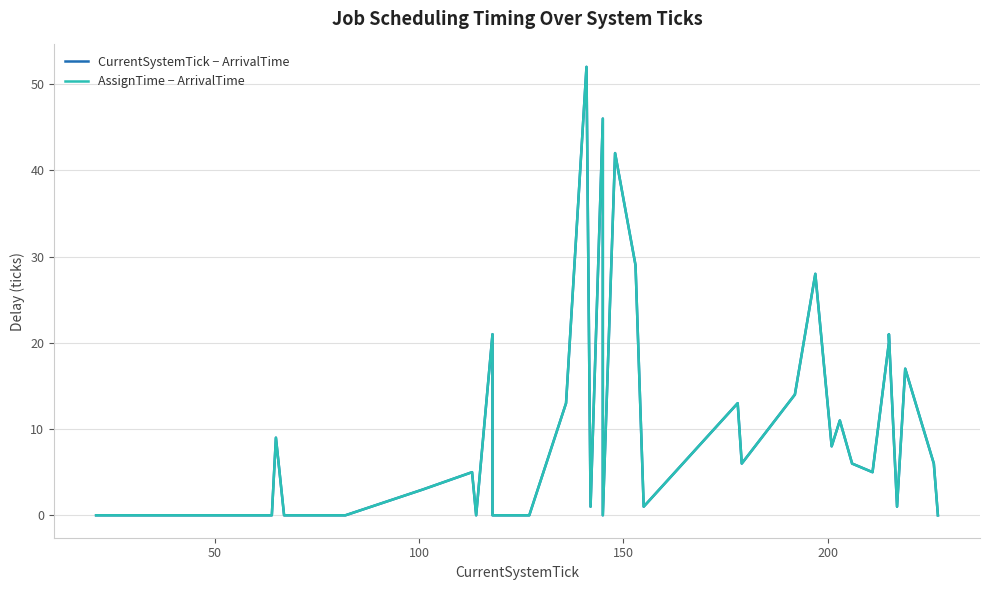

How many positive values does the CurrentSystemTick − ArrivalTime series have?

24